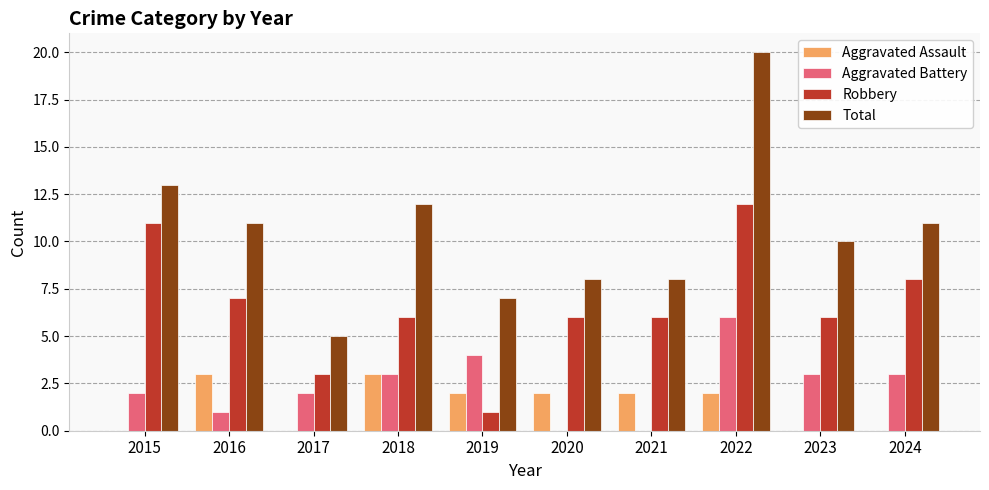

Which series changed the most between 2019 and 2024?

Robbery